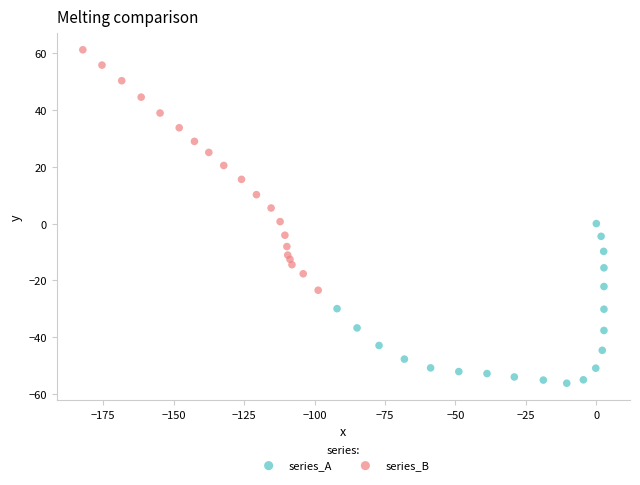

Which series reaches the minimum Y coordinate?

series_A